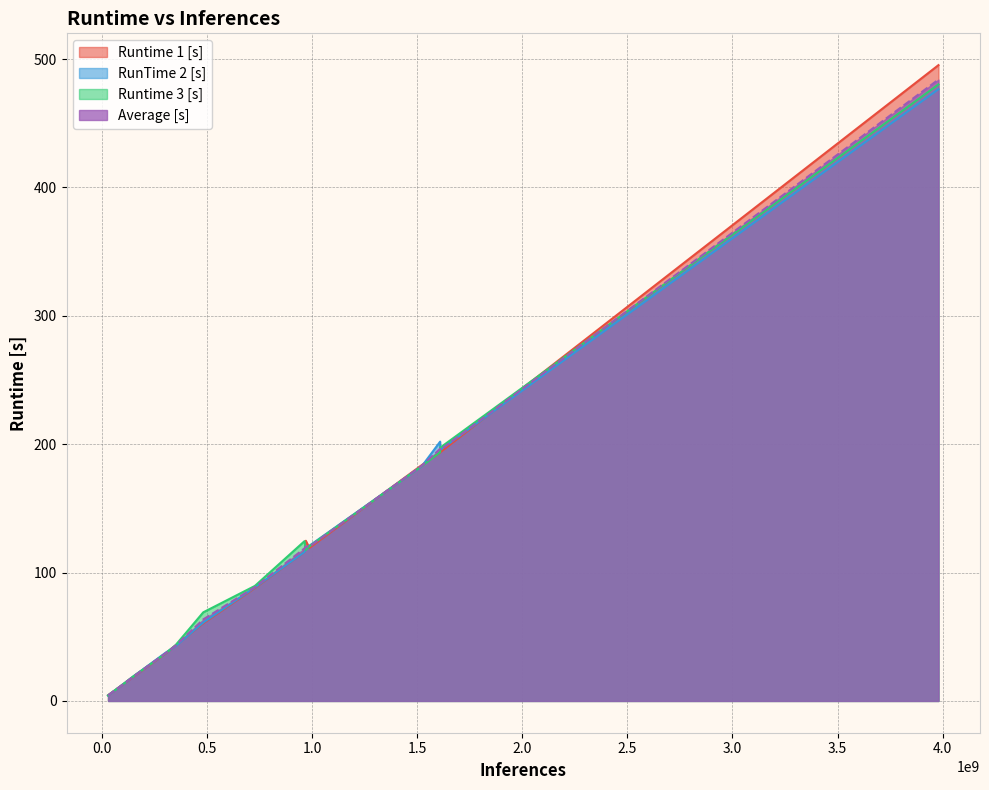

Which series has the largest range (max minus min)?

Runtime 1 [s]